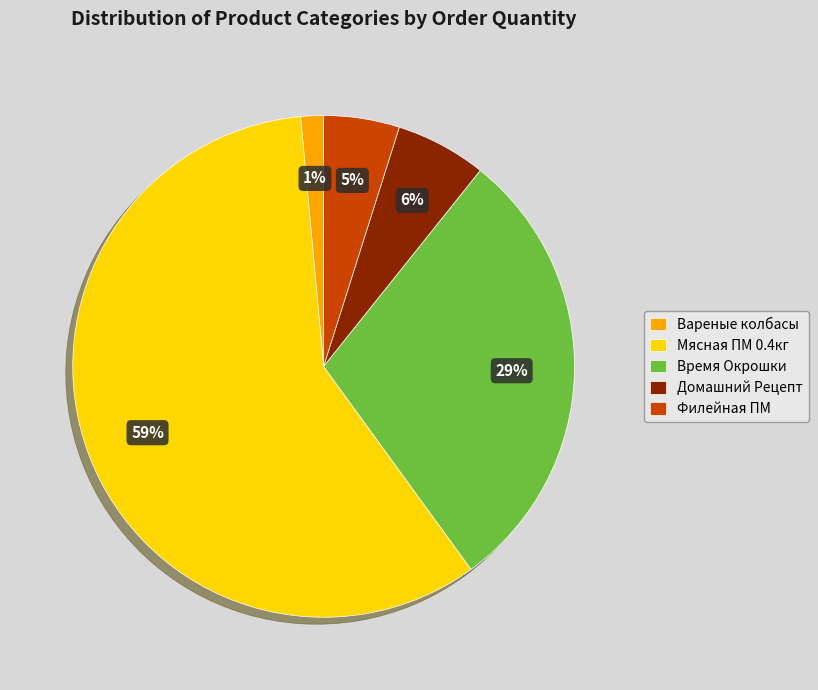

Rank the categories by value from highest to lowest.

Мясная ПМ 0.4кг, Время Окрошки, Домашний Рецепт, Филейная ПМ, Вареные колбасы